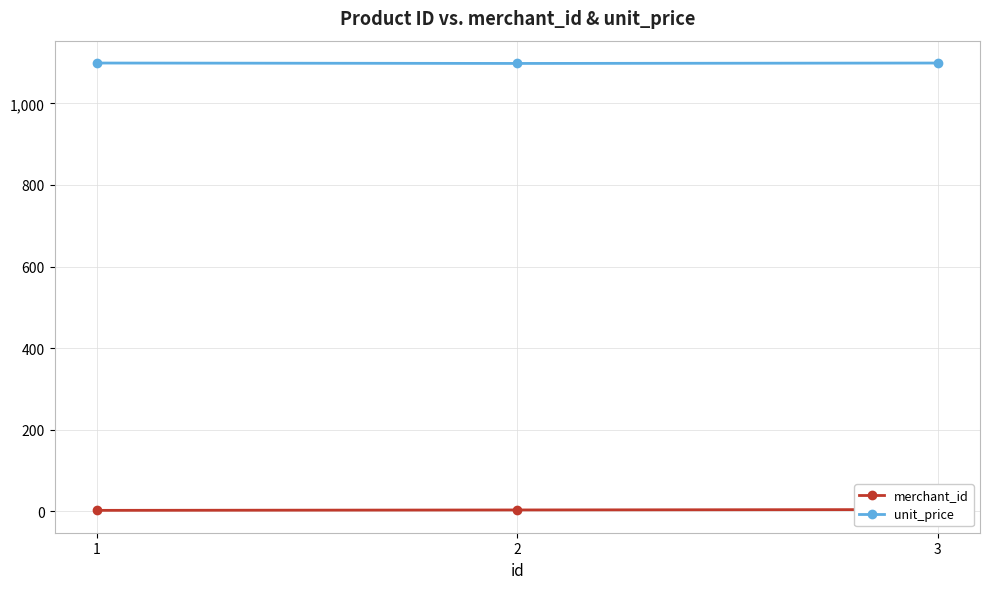

What is the sum of the merchant_id values at 3 and 1?

6